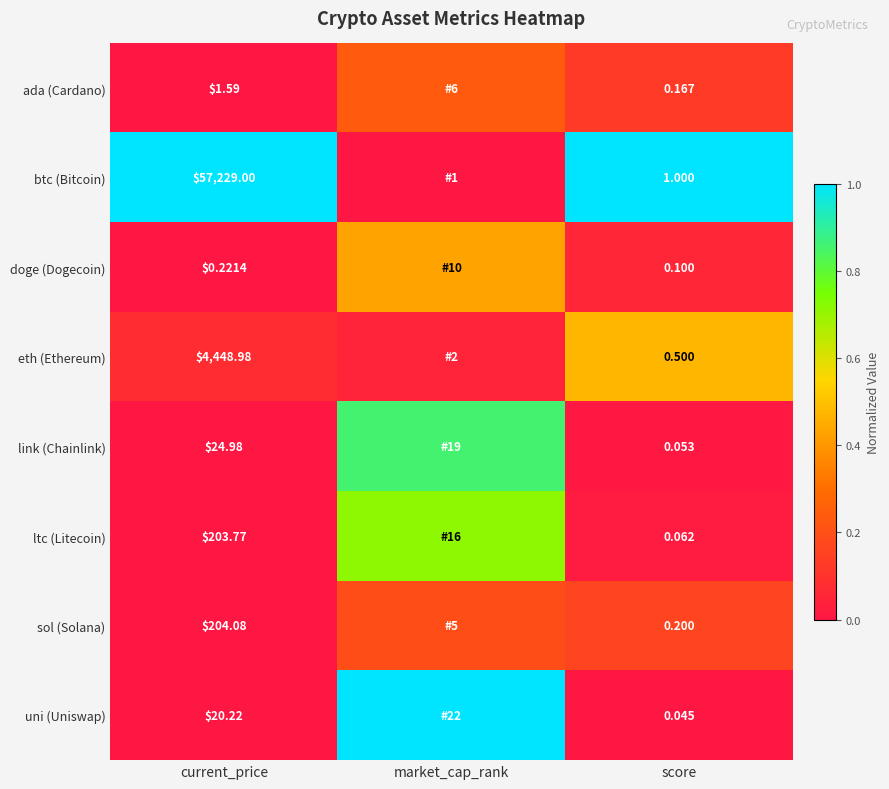

Which series changed the most between current_price and score?

btc (Bitcoin)